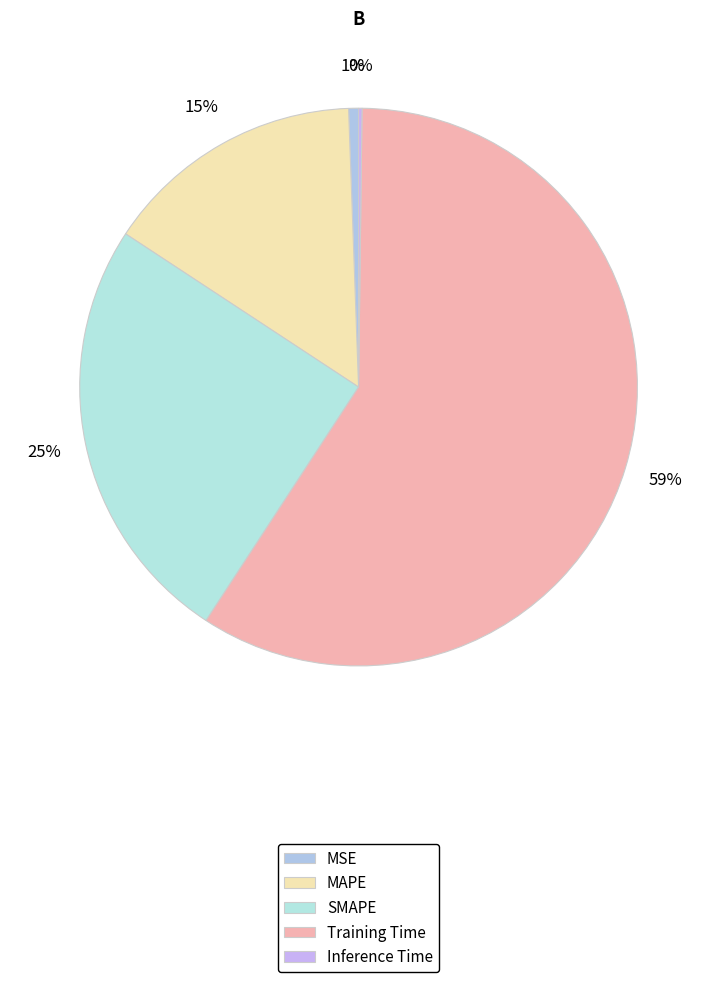

Count the number of slices in the pie.

5